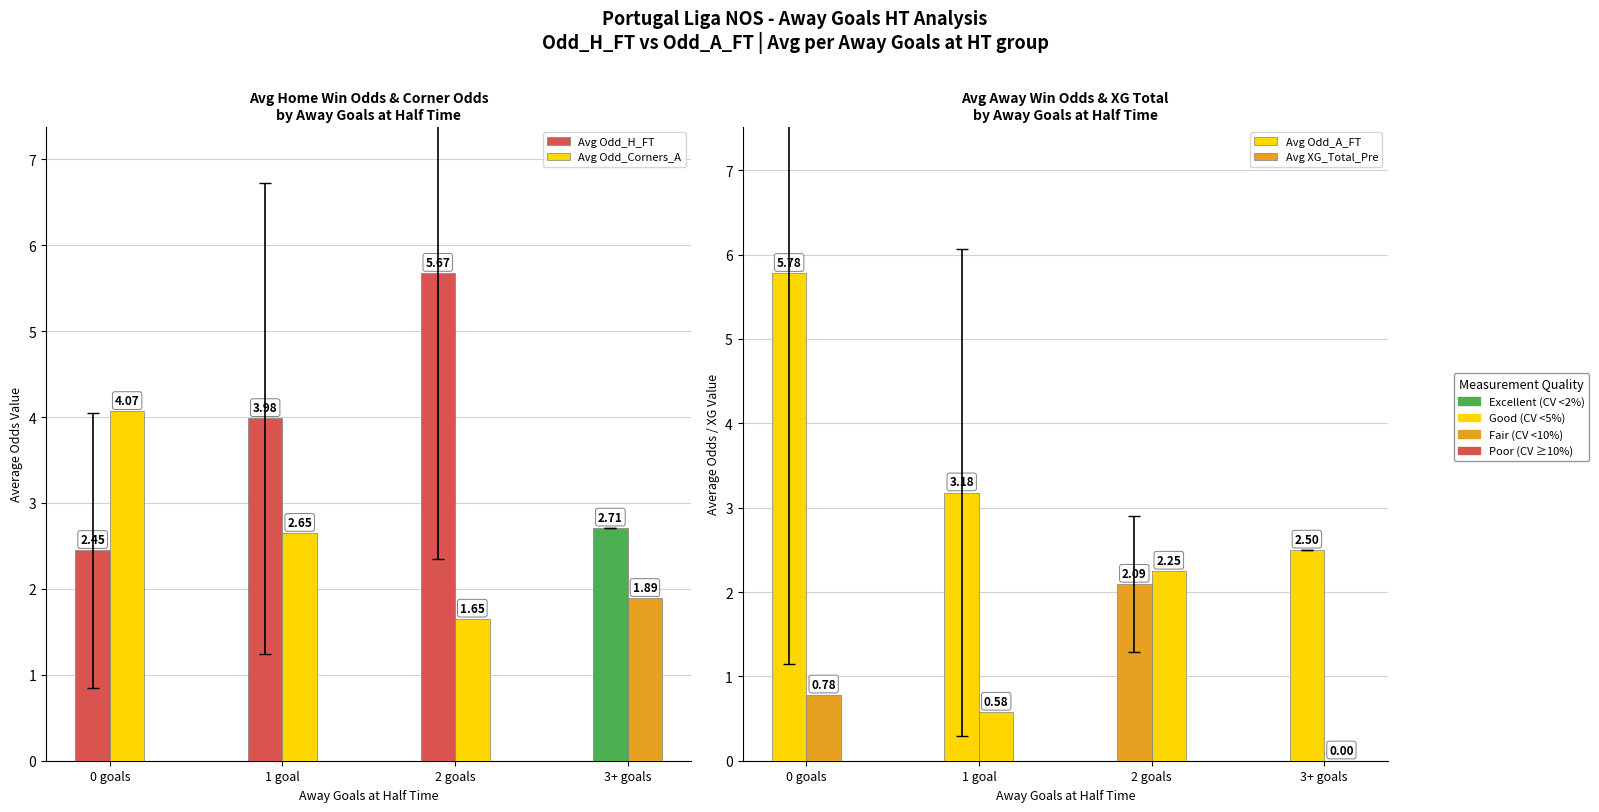

What is the label of the 1st bar from the right?

3+ goals